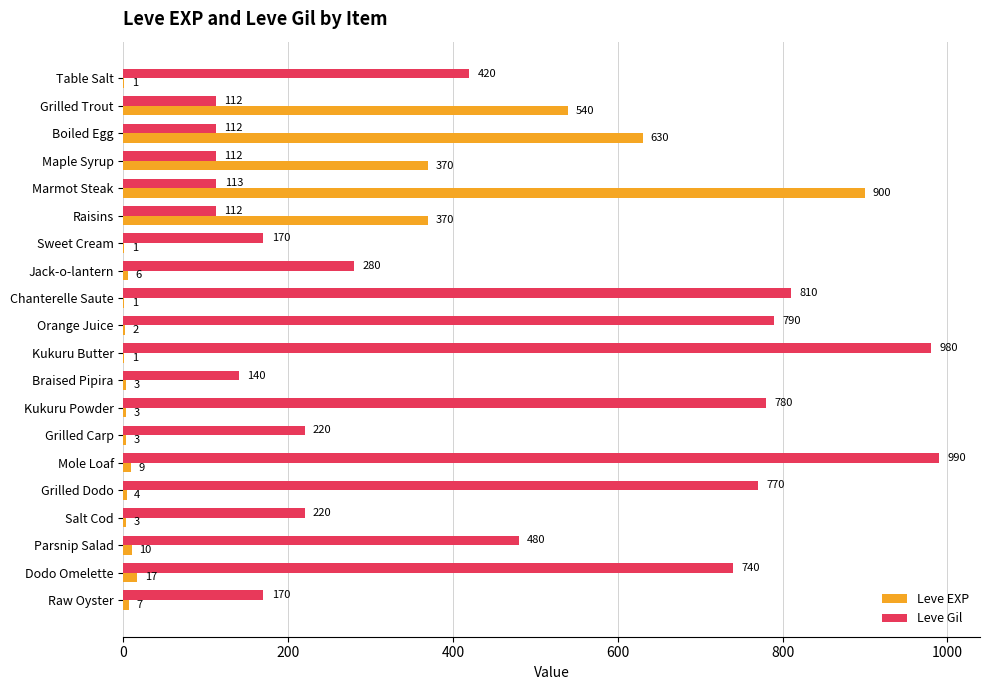

True or false: Leve Gil has a value of 112 at Boiled Egg.

True